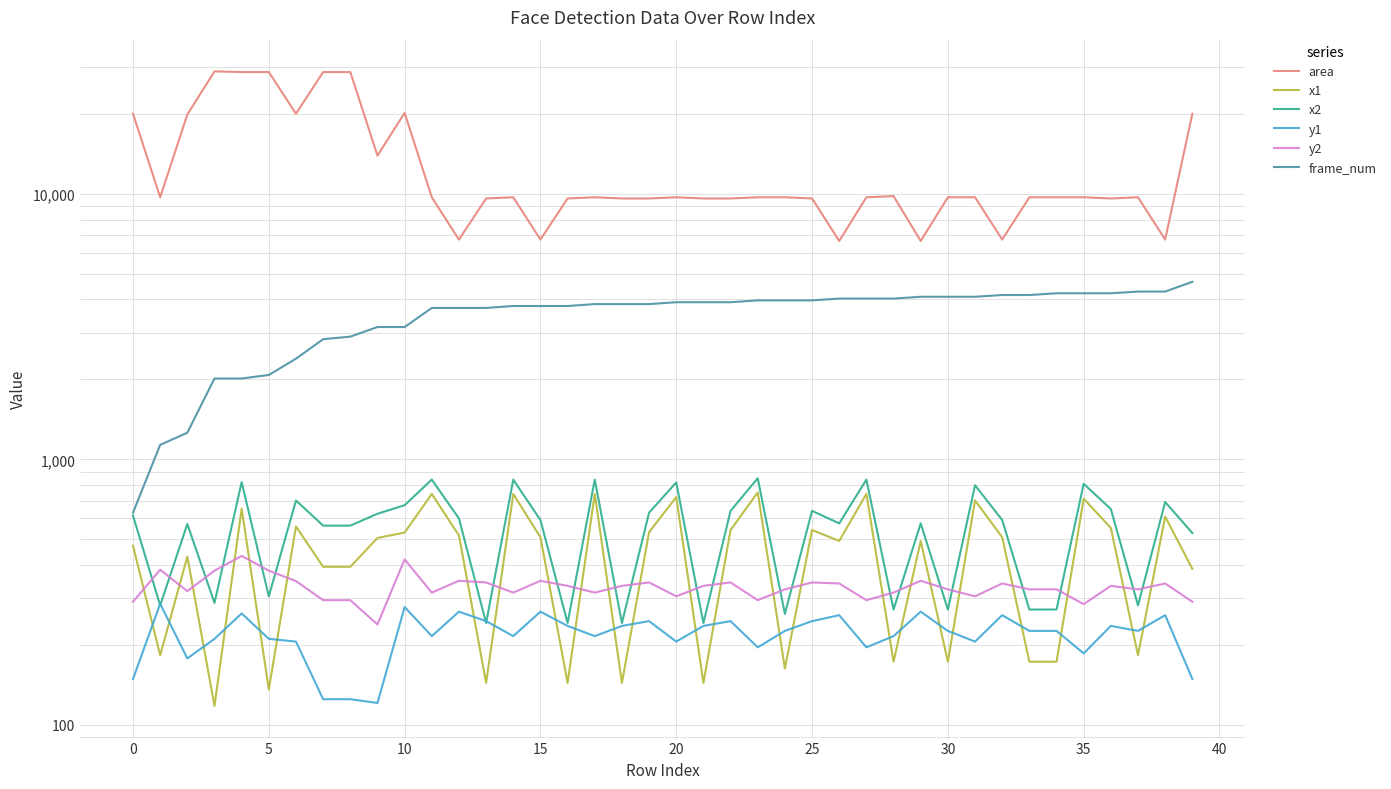

What is the label of the 29th point from the right?

11